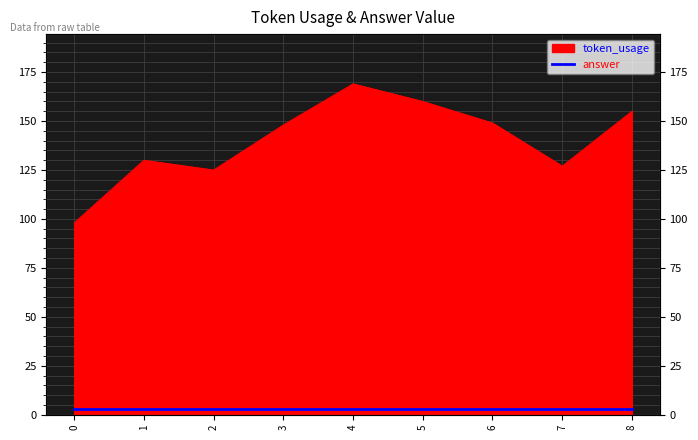

Between 7 and 4, which is larger?

4